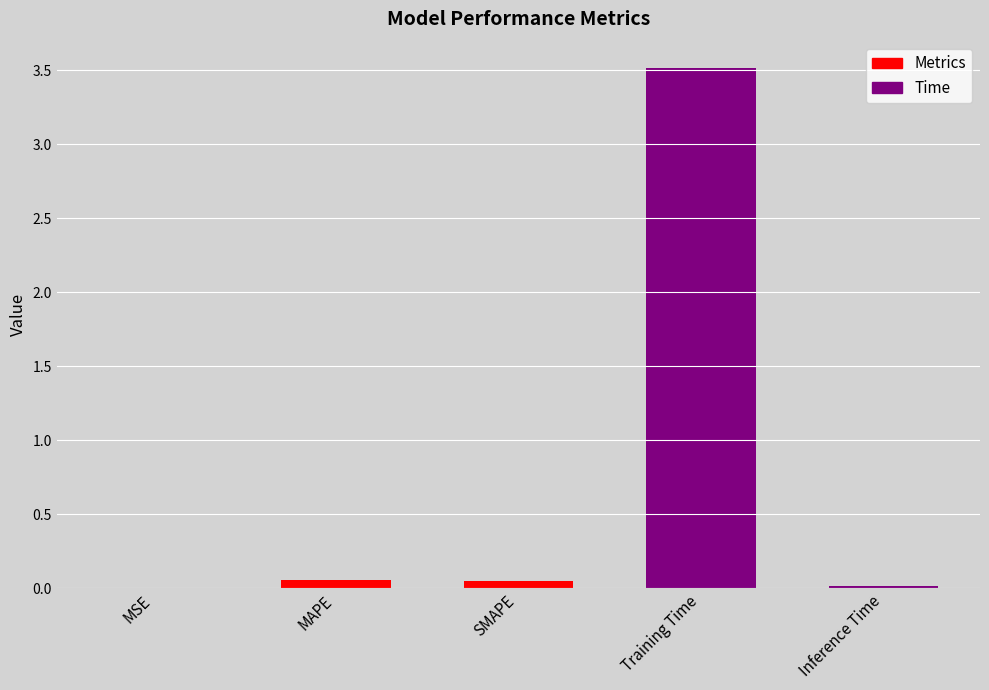

Between MSE and Inference Time, which is larger?

Inference Time